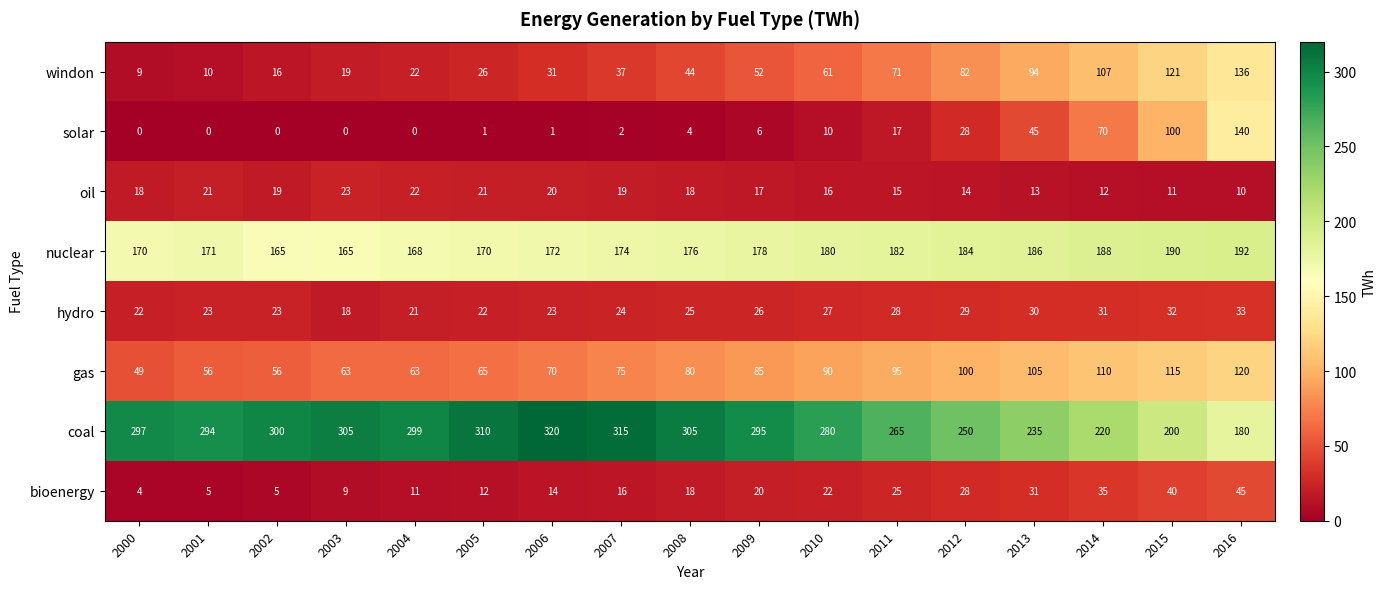

Which series has the largest total across all categories?

coal